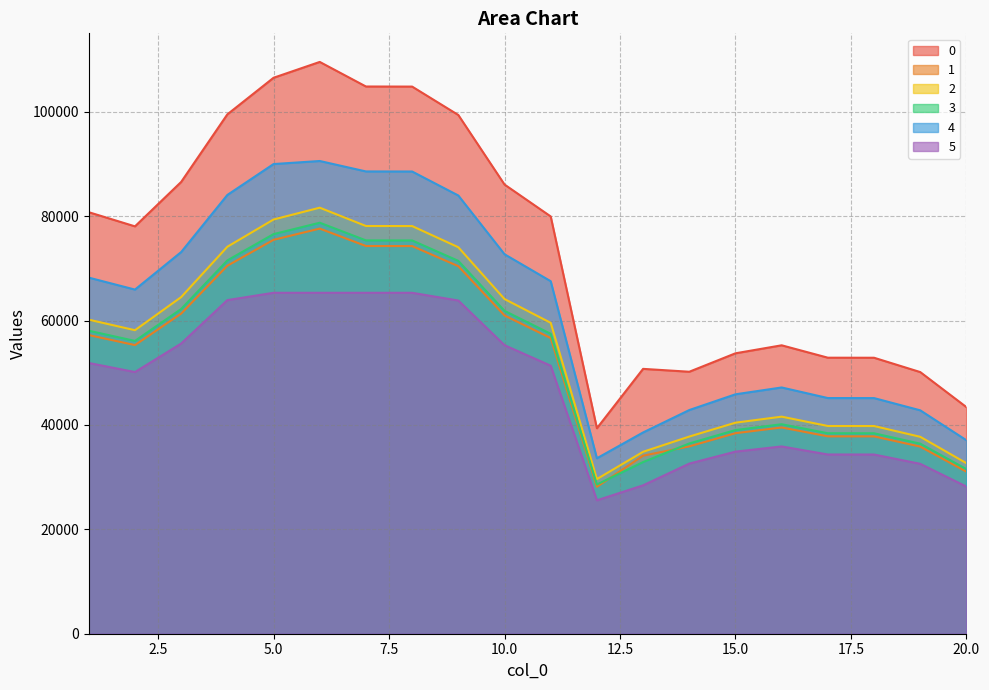

The value of 2 at 3 is 102343.9. True or false?

False